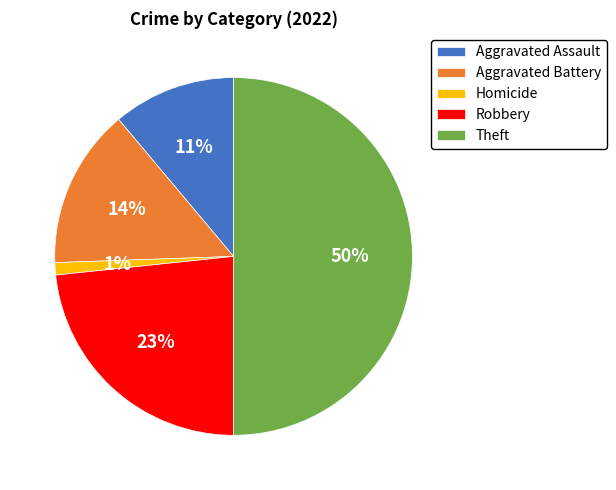

How many slices are in this pie chart?

5